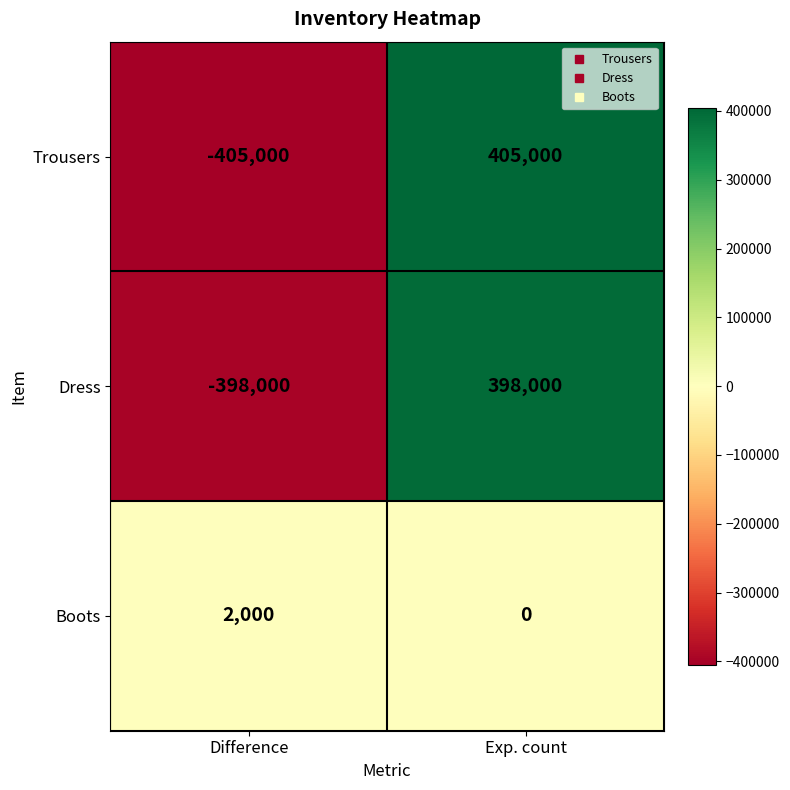

Which series has the widest spread of values?

Trousers